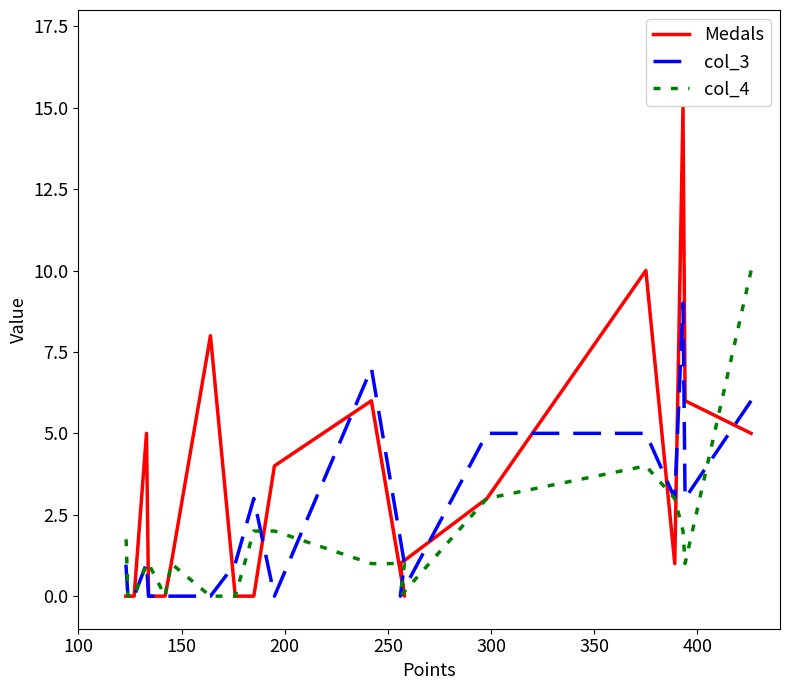

How many times do Medals and col_4 cross each other?

7